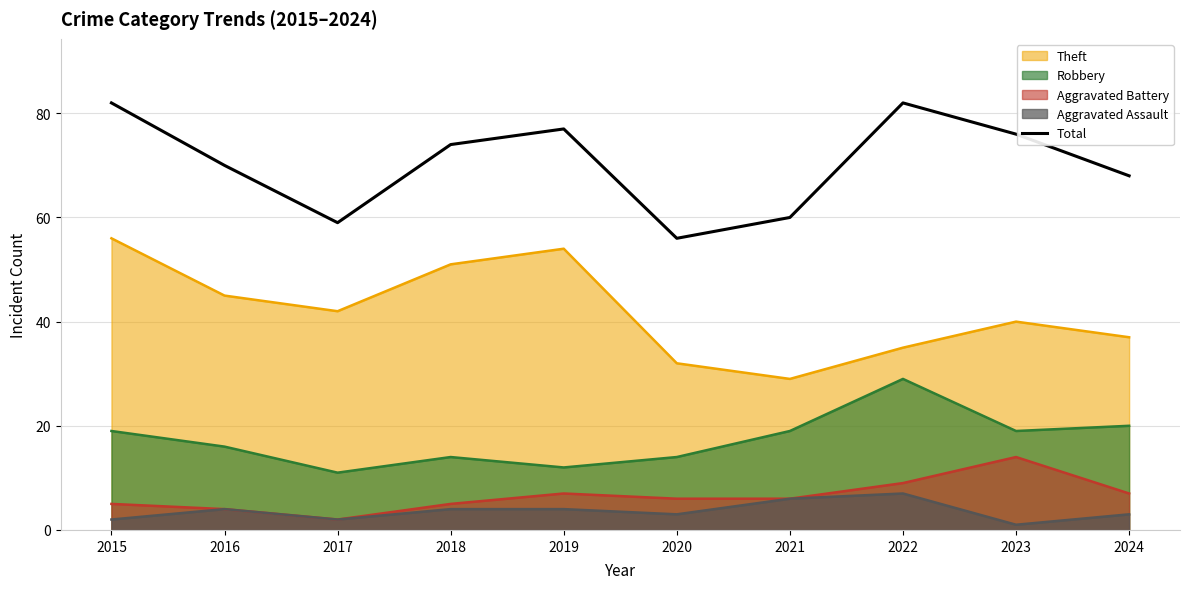

Which has a higher value, 2023 or 2024?

2023